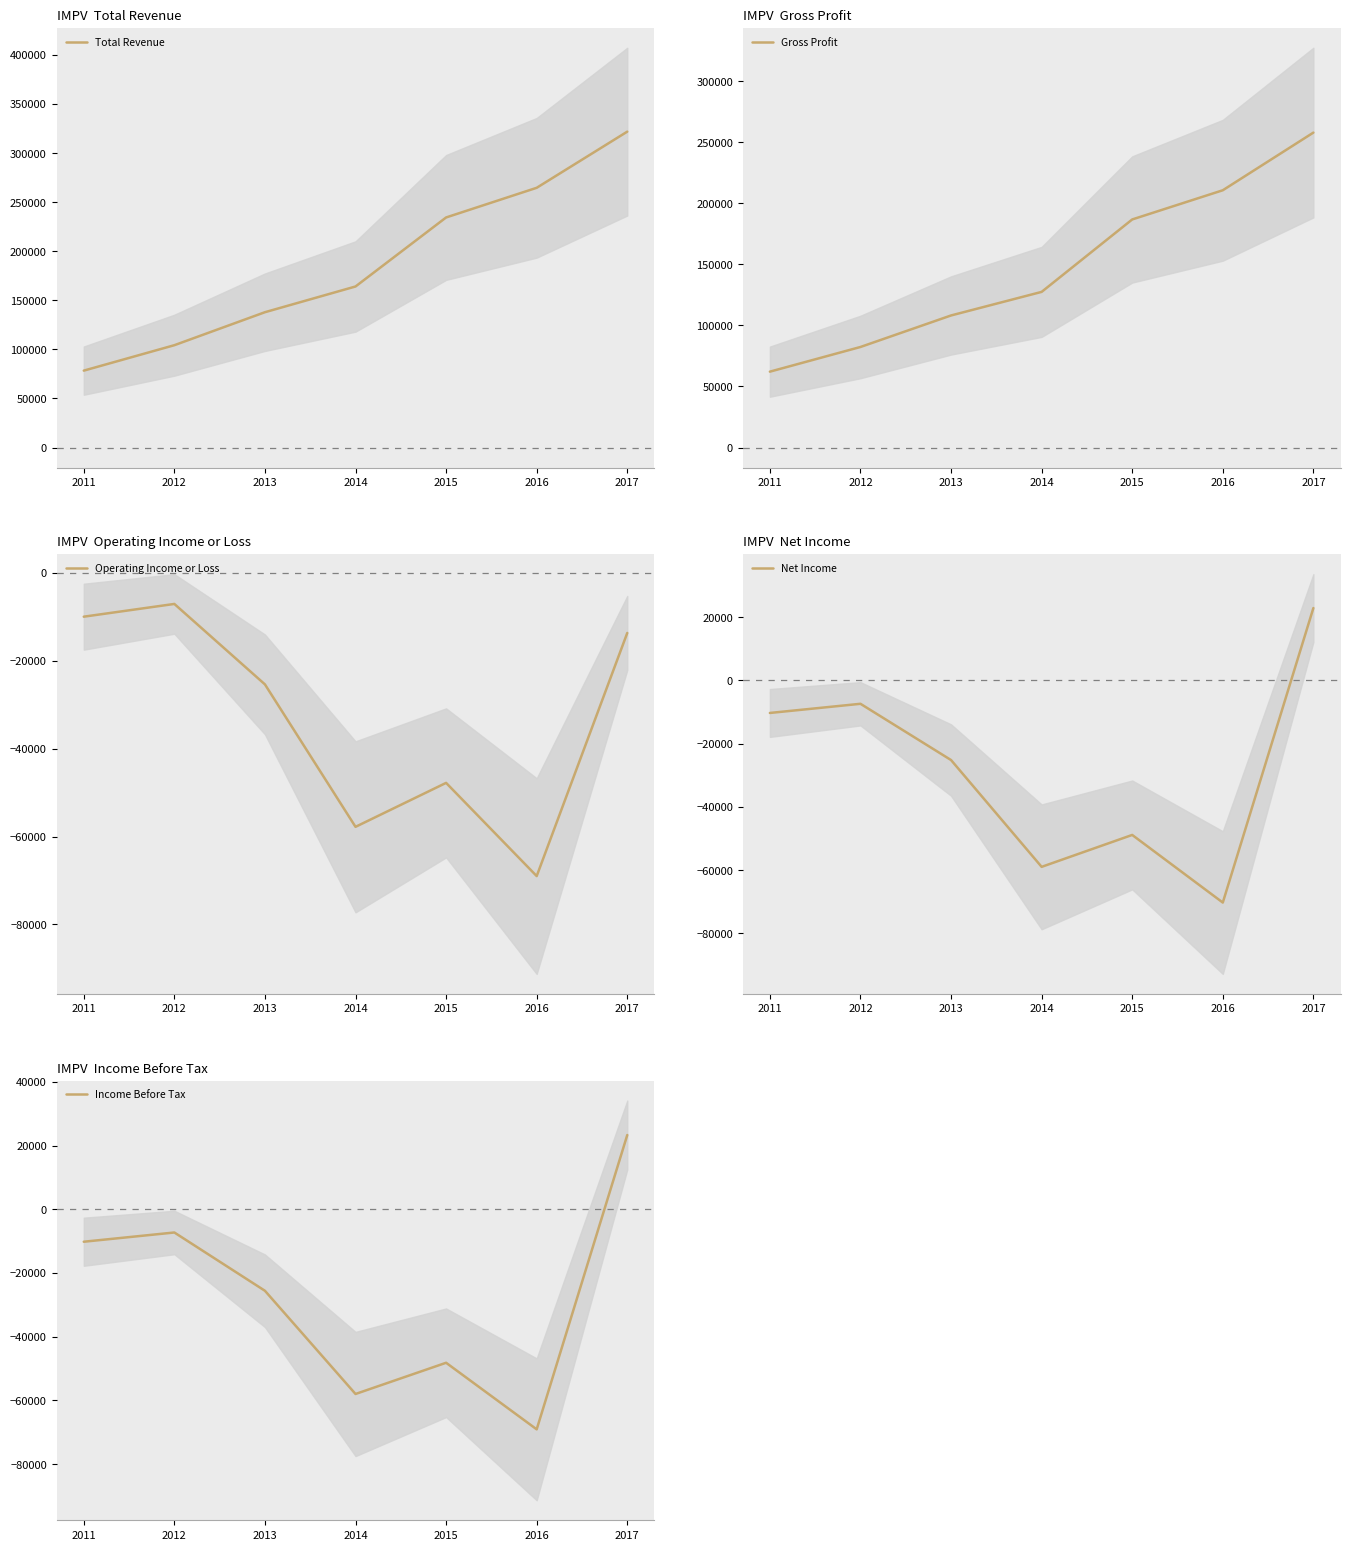

How many lines are shown in the chart?

5